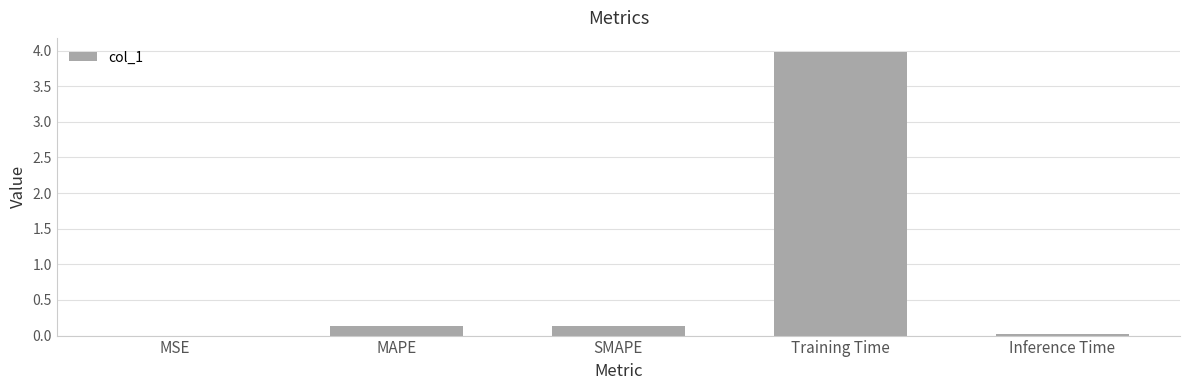

What is the sum of all values?

4.3